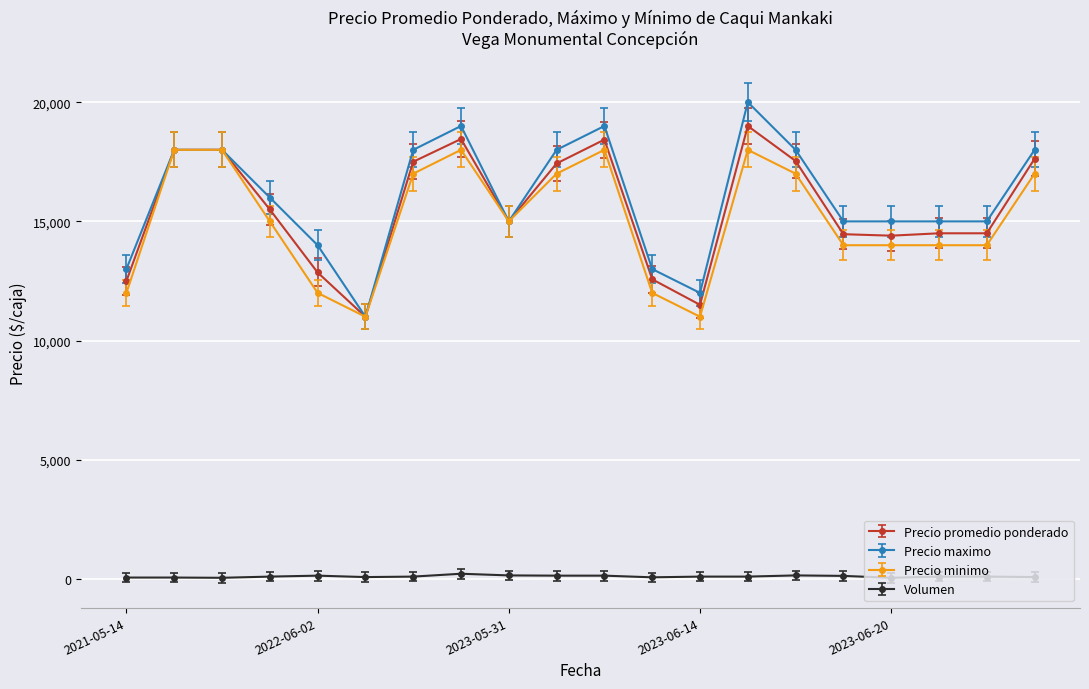

True or false: Precio maximo has more than 1 points higher than both neighbors.

True